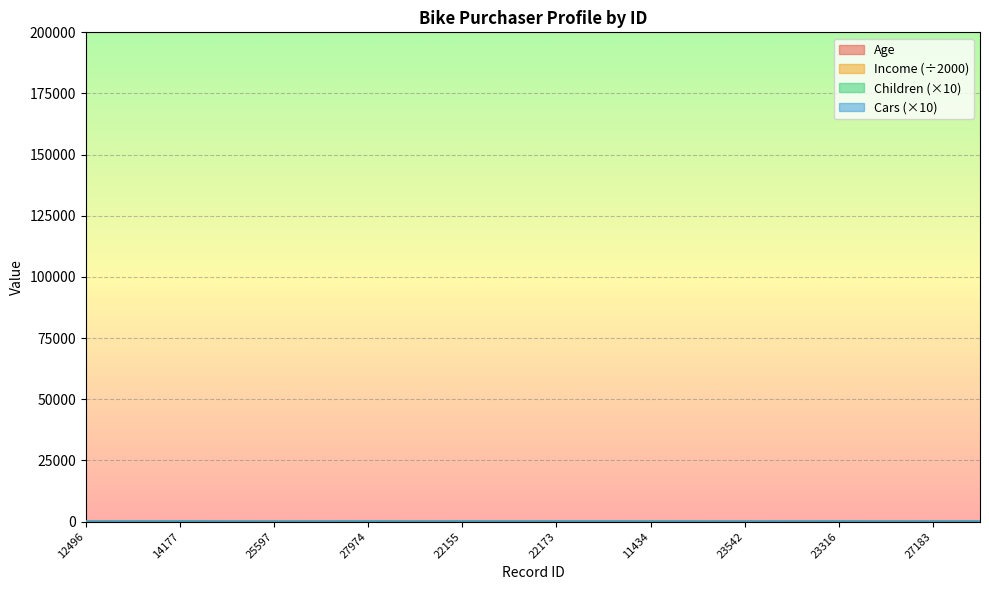

At which label does Age first exceed 43?

14177